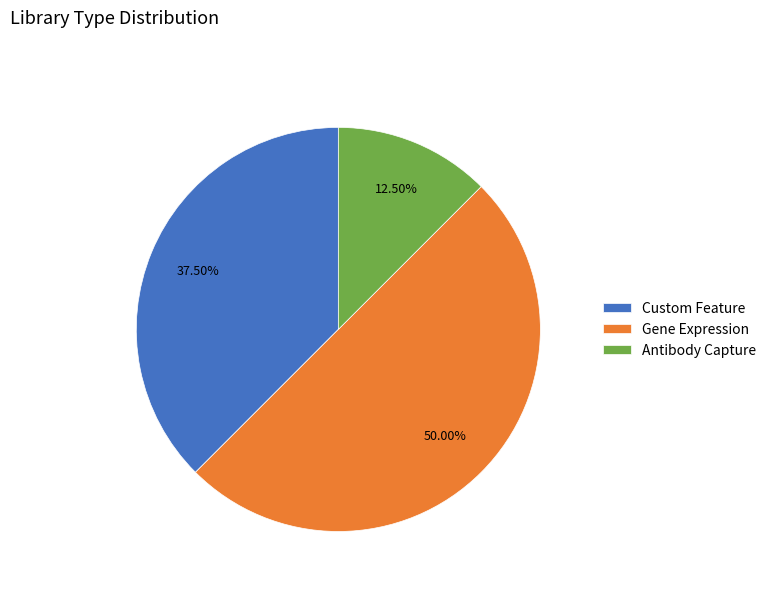

How many segments does this pie chart have?

3